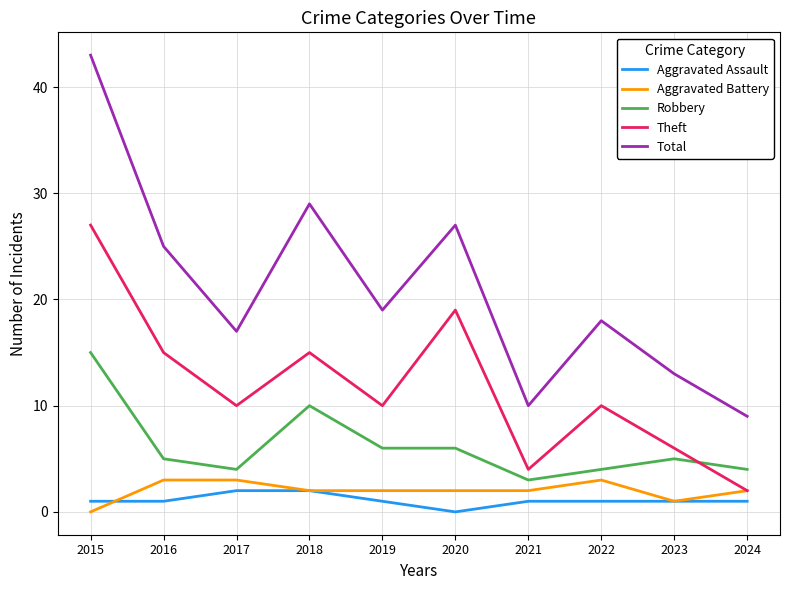

Where does the Total series first go above 19?

2015